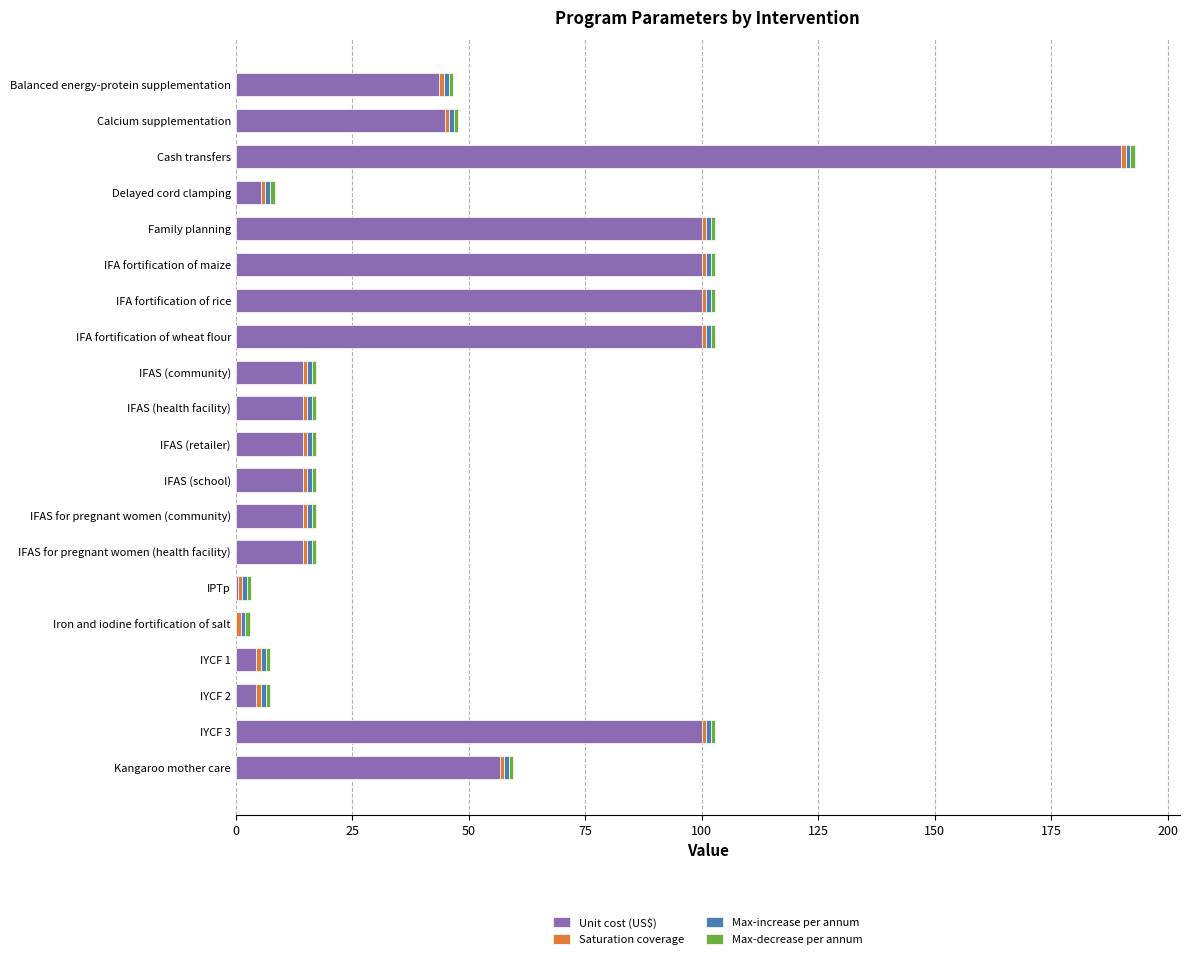

At which category is the sum across all series the highest?

Cash transfers